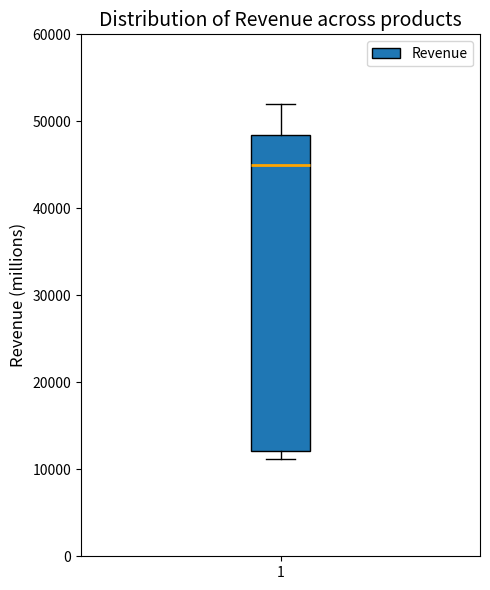

Read this box plot against the y-axis: the position of the median line, the range covered by the box, and the ends of both whiskers. The values are not printed on the chart, so give them approximately, as read against the axis.

median 45000, box 12000 to 48000, whiskers 11000 to 52000